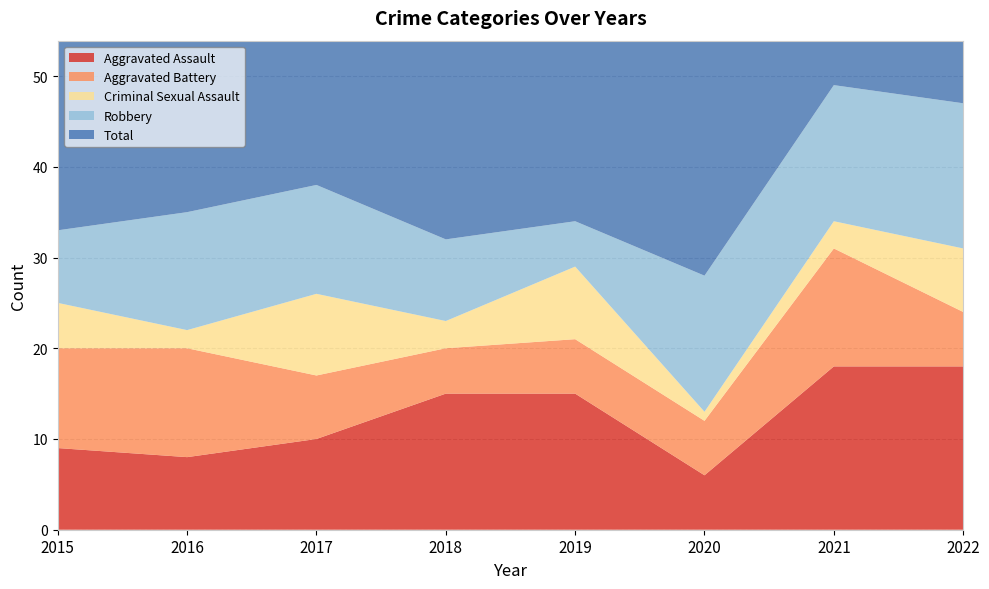

Reading left to right, extract all data points from this chart.

Aggravated Assault: 2015=9	2016=8	2017=10	2018=15	2019=15	2020=6	2021=18	2022=18
Aggravated Battery: 2015=11	2016=12	2017=7	2018=5	2019=6	2020=6	2021=13	2022=6
Criminal Sexual Assault: 2015=5	2016=2	2017=9	2018=3	2019=8	2020=1	2021=3	2022=7
Robbery: 2015=8	2016=13	2017=12	2018=9	2019=5	2020=15	2021=15	2022=16
Total: 2015=33	2016=36	2017=39	2018=32	2019=34	2020=29	2021=49	2022=47